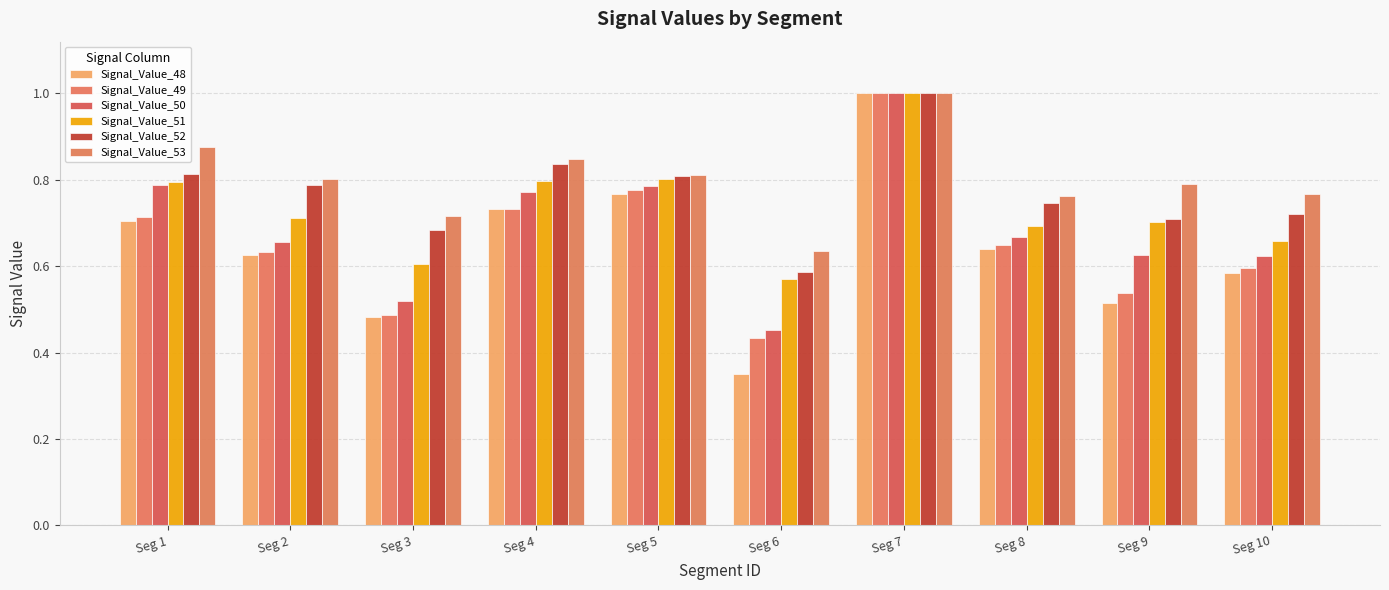

Is it true that Signal_Value_50 equals 0.8 at Seg 5?

True